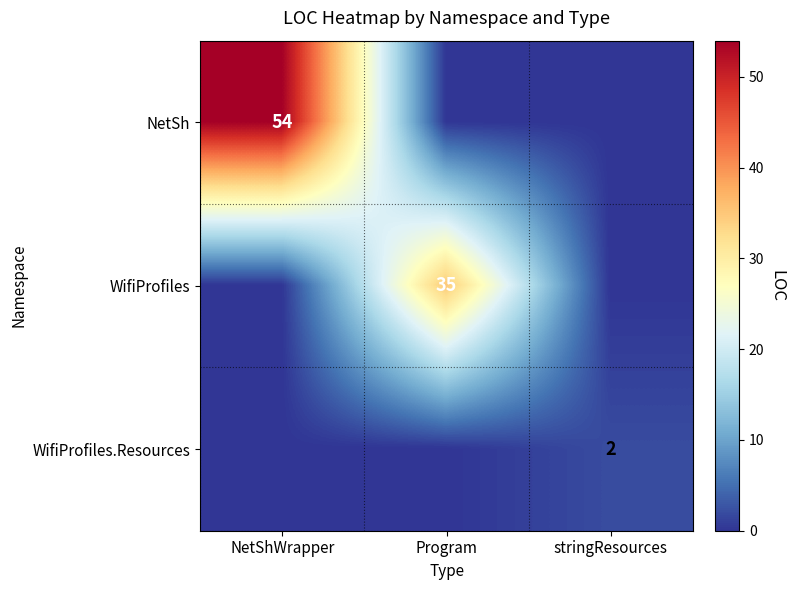

Which has a higher value, Program or NetShWrapper?

NetShWrapper